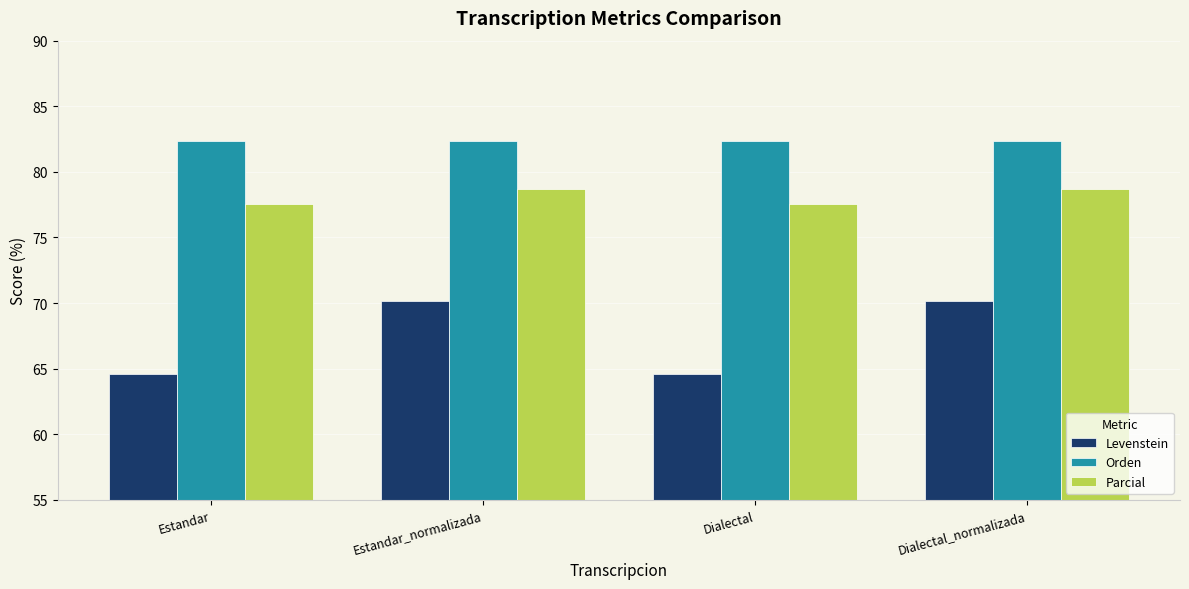

What are all the series names shown in the legend?

Levenstein, Orden, Parcial